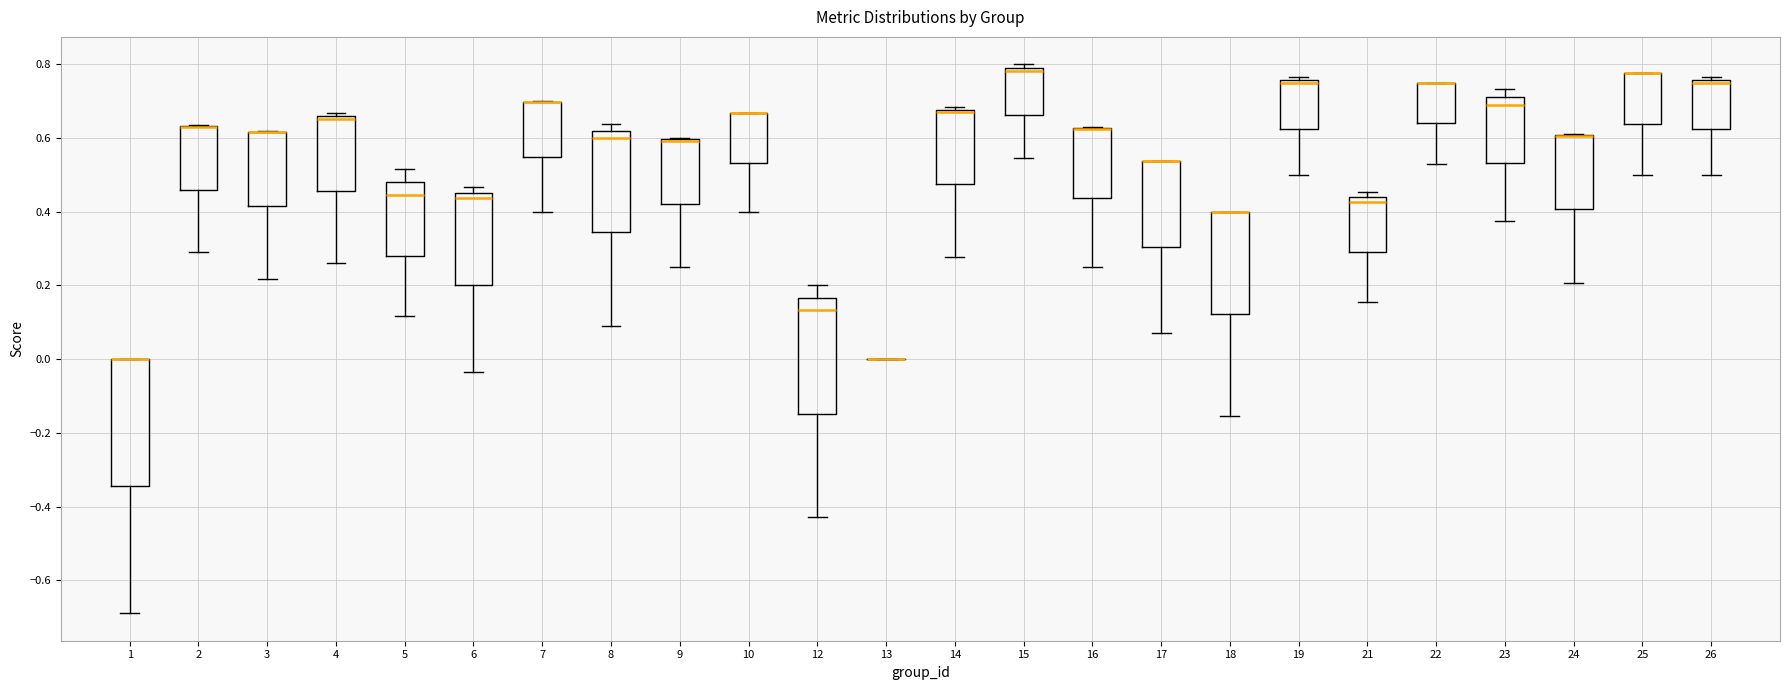

Where is the lower edge of the box at x = 21 on the y-axis? The values are not printed on the chart, so give them approximately, as read against the axis.

0.30